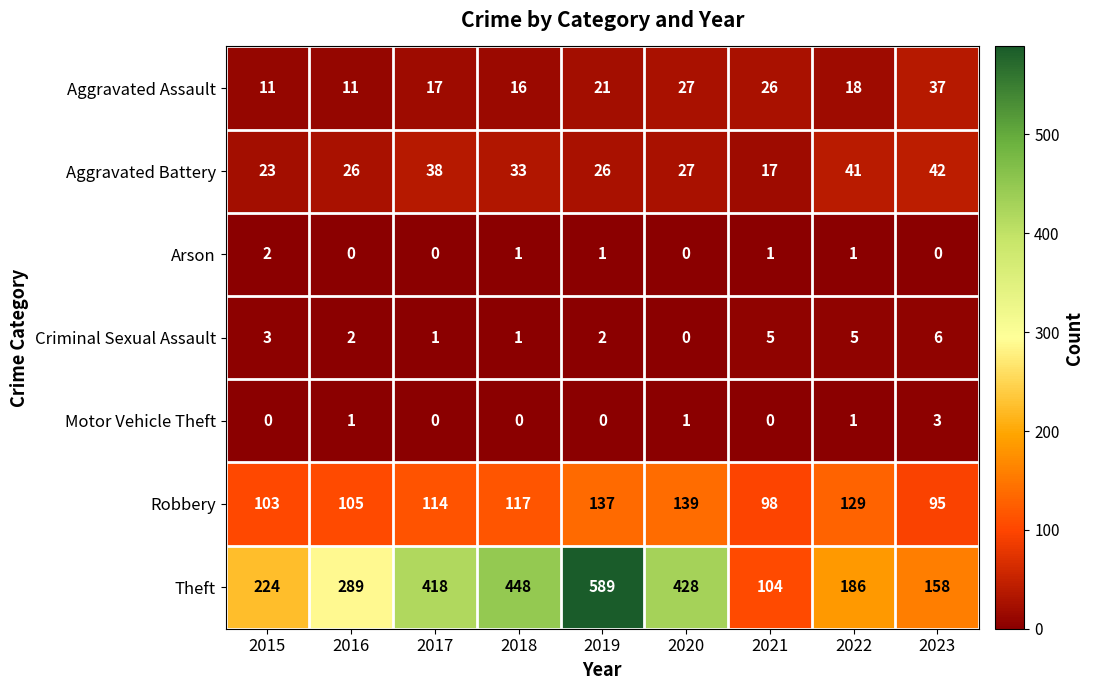

What is the difference between the highest and lowest values at 2019?

589